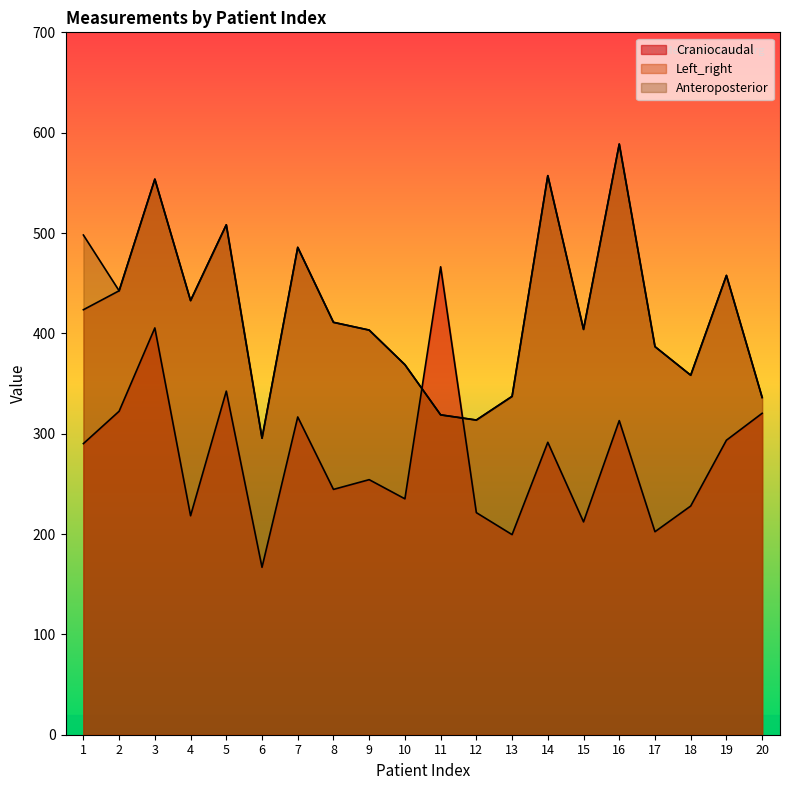

The value of Craniocaudal at 14 is 291.4. True or false?

True